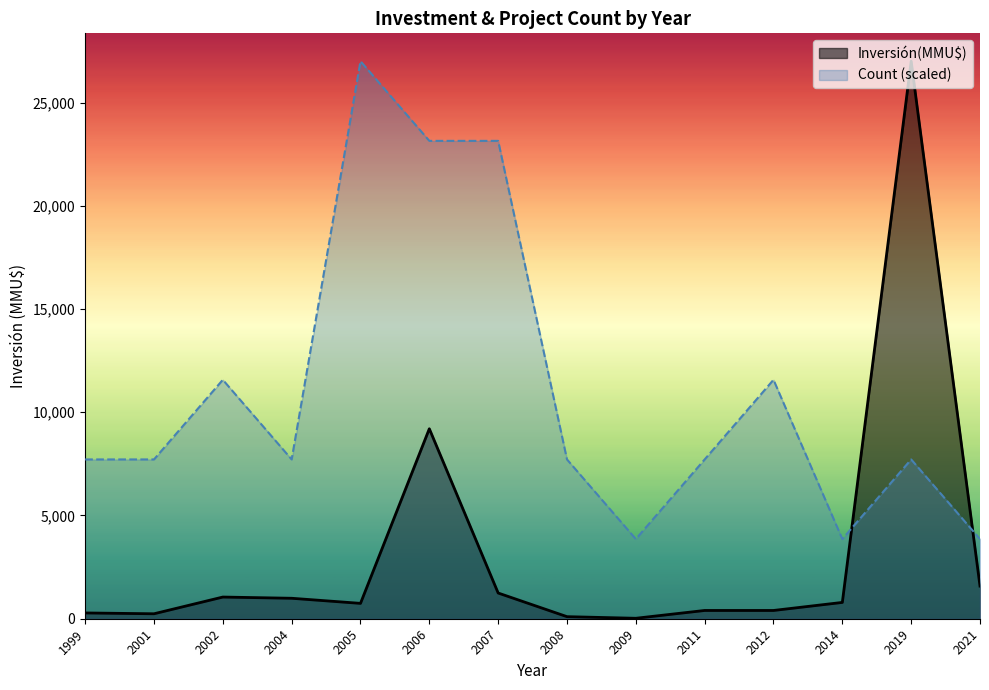

At which category is the sum across all series the highest?

2019